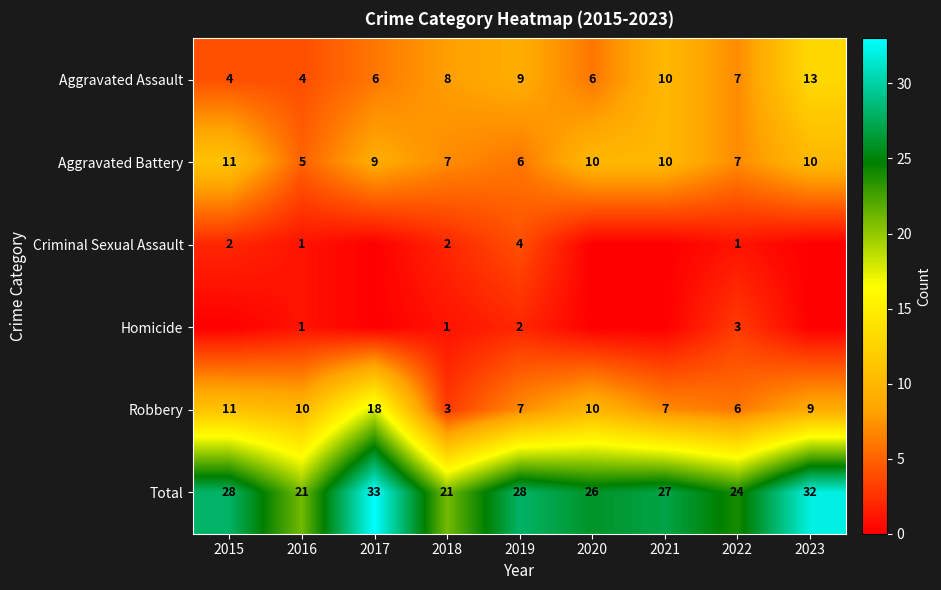

What is the highest value of the Total series?

33